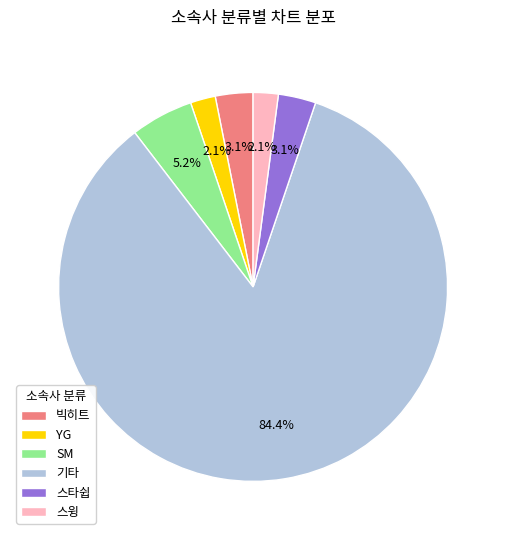

How much of the chart is everything except YG?

97.9%